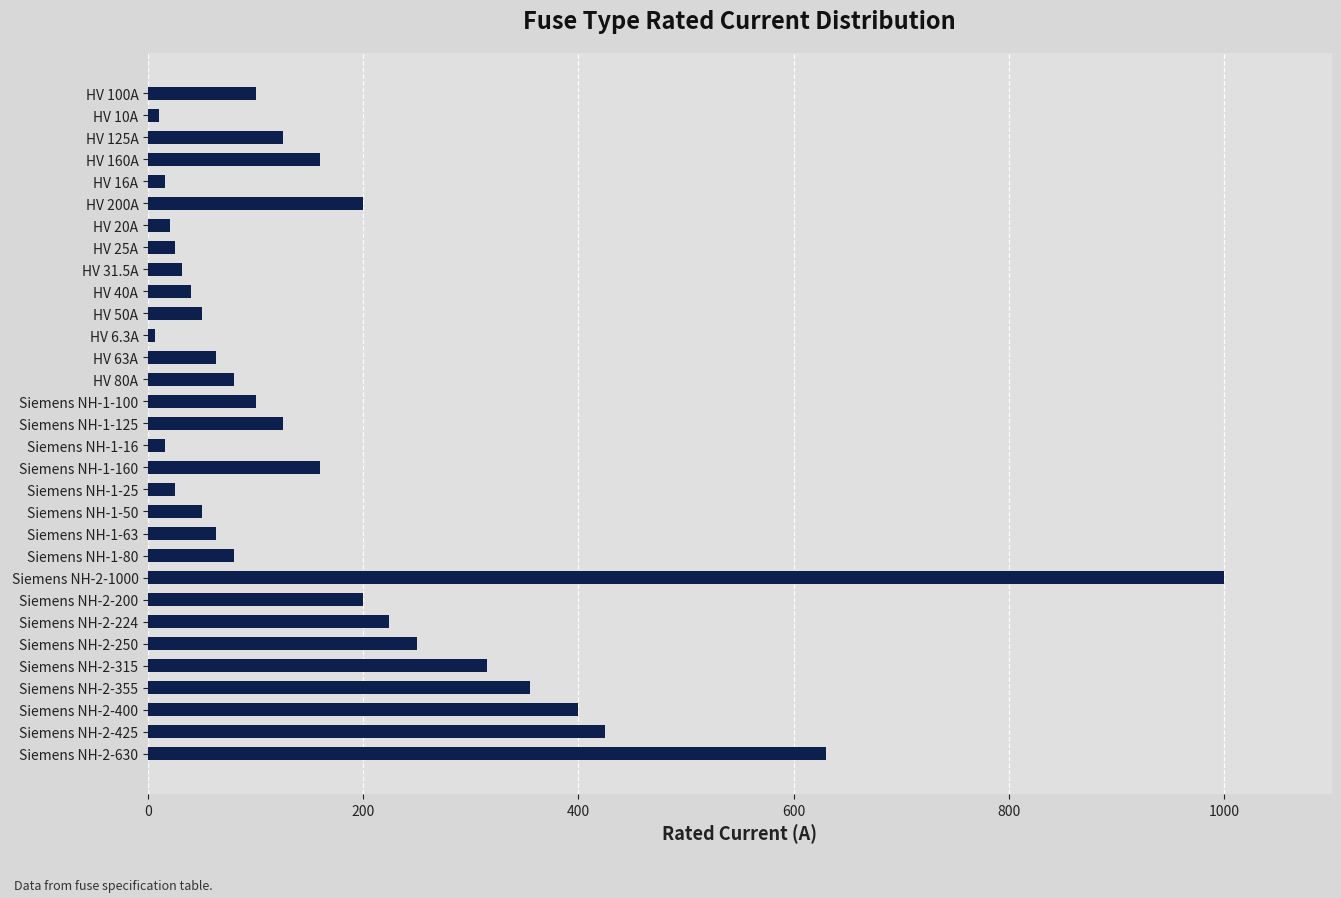

Does the chart contain stacked bars?

No